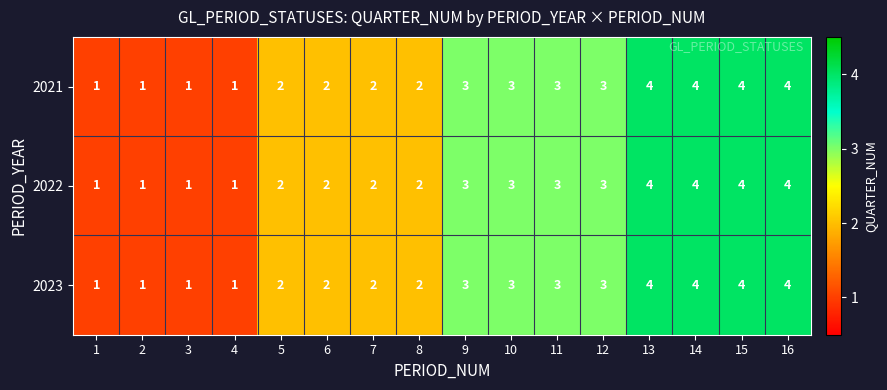

How many categories are shown in the chart?

16